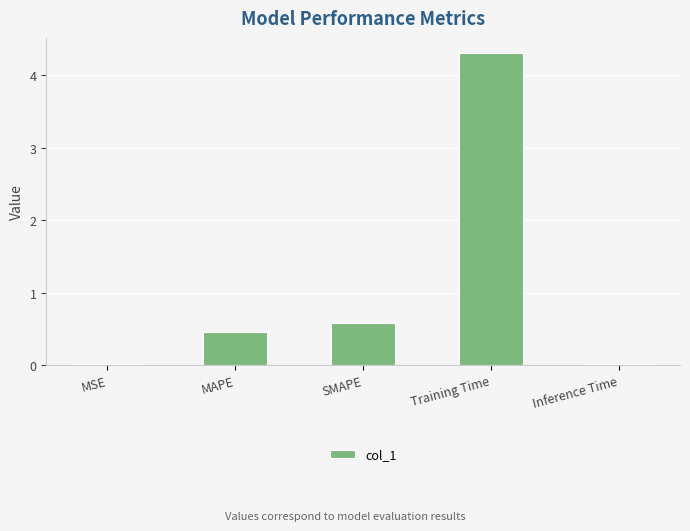

True or false: the data shows 6.2 at Training Time.

False